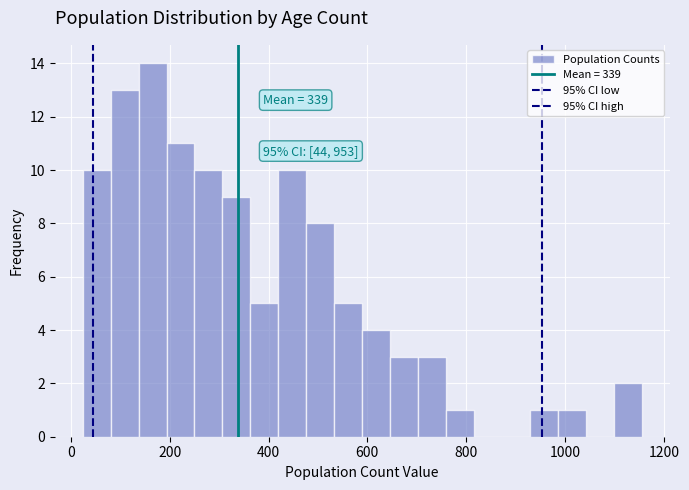

Around what value on the x-axis is the tallest bar? Give the approximate position of its centre, as read against the axis.

160